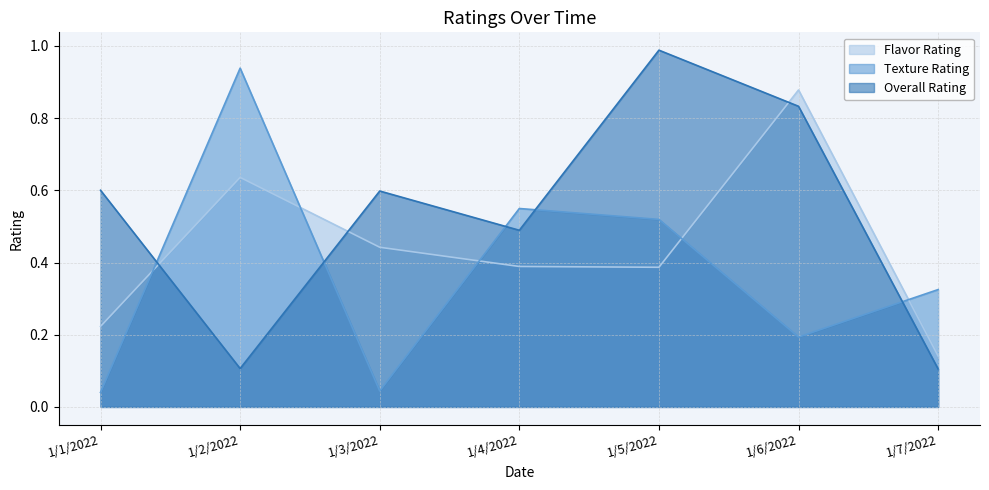

Where is Overall Rating nearest to the value 0?

1/7/2022